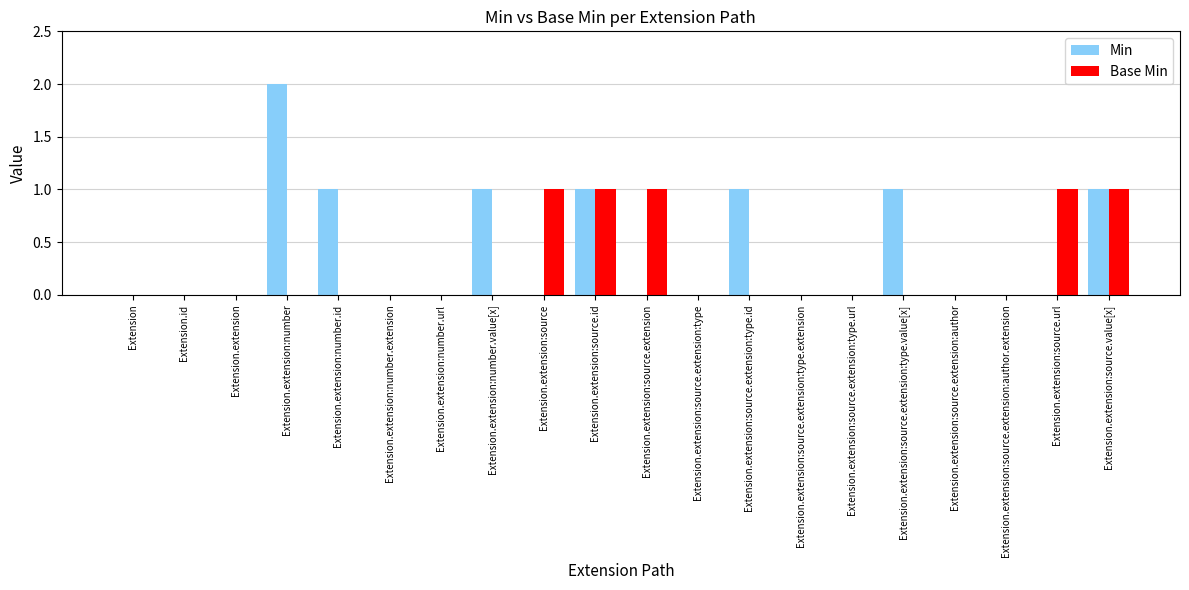

What is the difference between the Min values at Extension.extension:source.extension:type.extension and Extension.extension:number.value[x]?

1